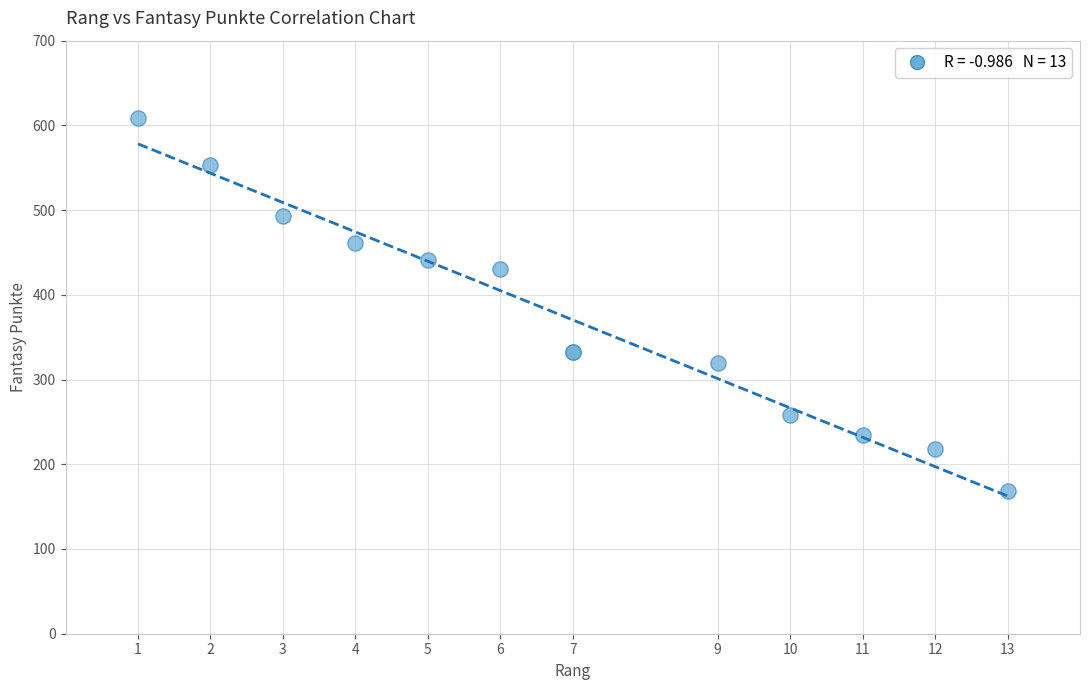

What Y value in the scatter plot is closest to 388?

431